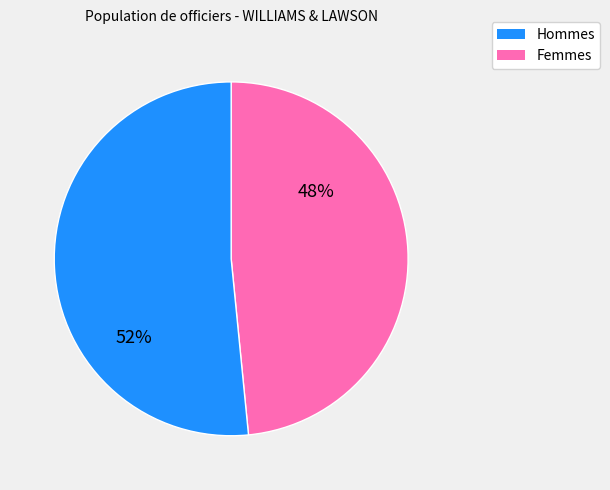

Is there any slice that represents more than half of the pie?

Yes